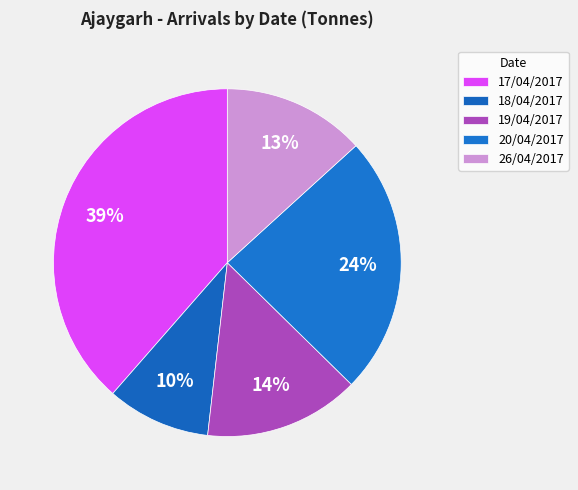

What is the smallest slice in the pie chart?

18/04/2017